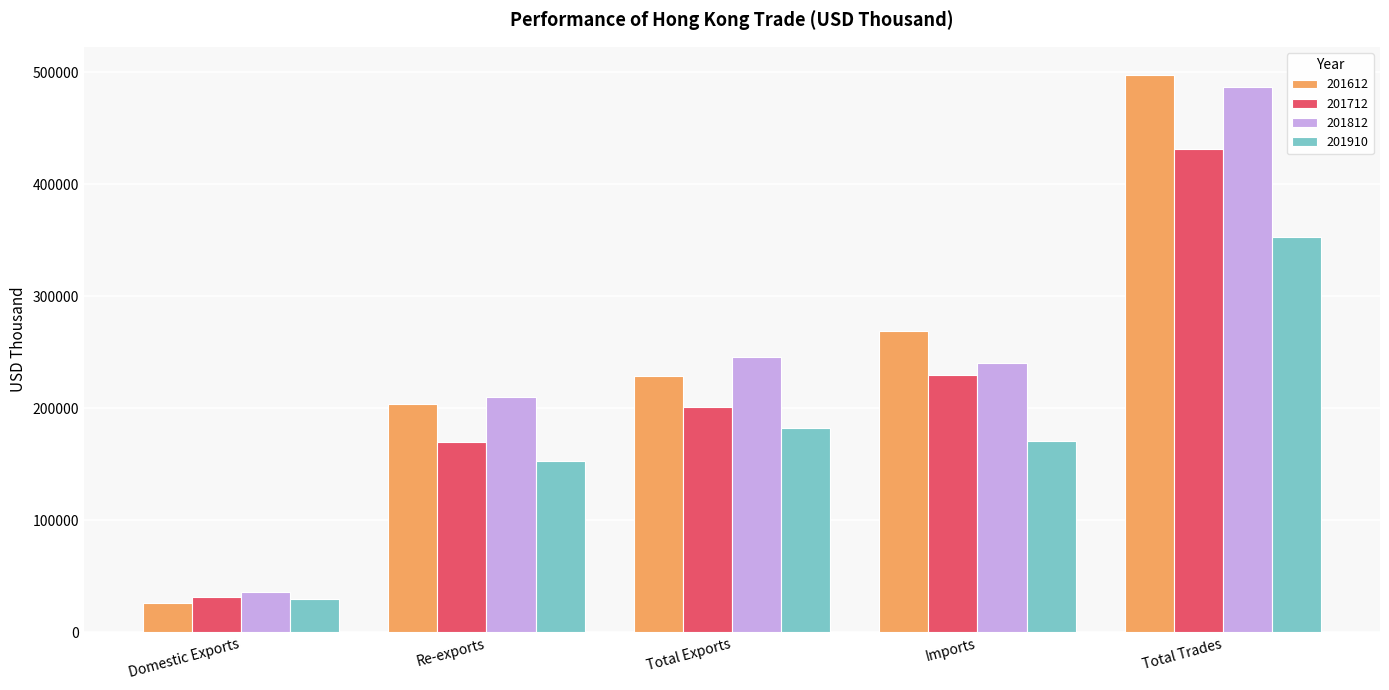

The value of 201910 at Domestic Exports is 49859.6. True or false?

False